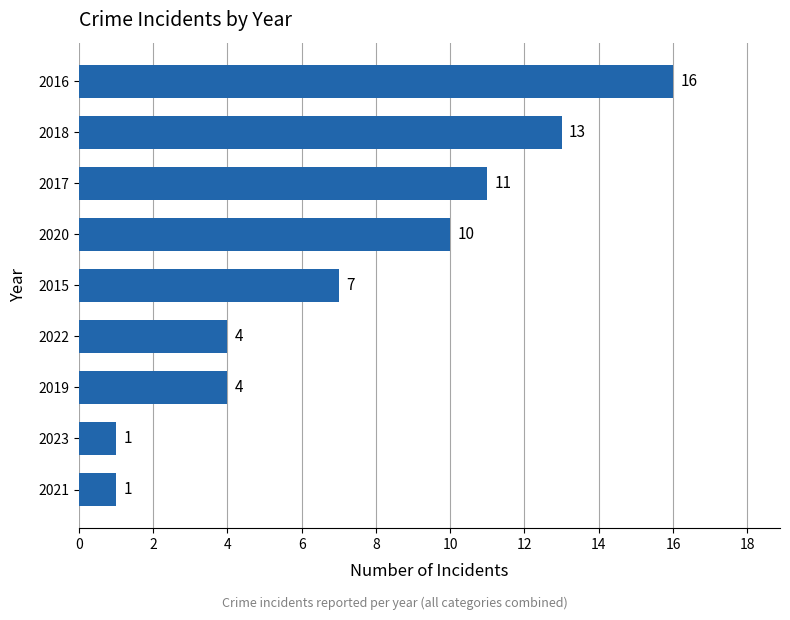

What is the ratio of the value at 2015 to the value at 2023?

7.0